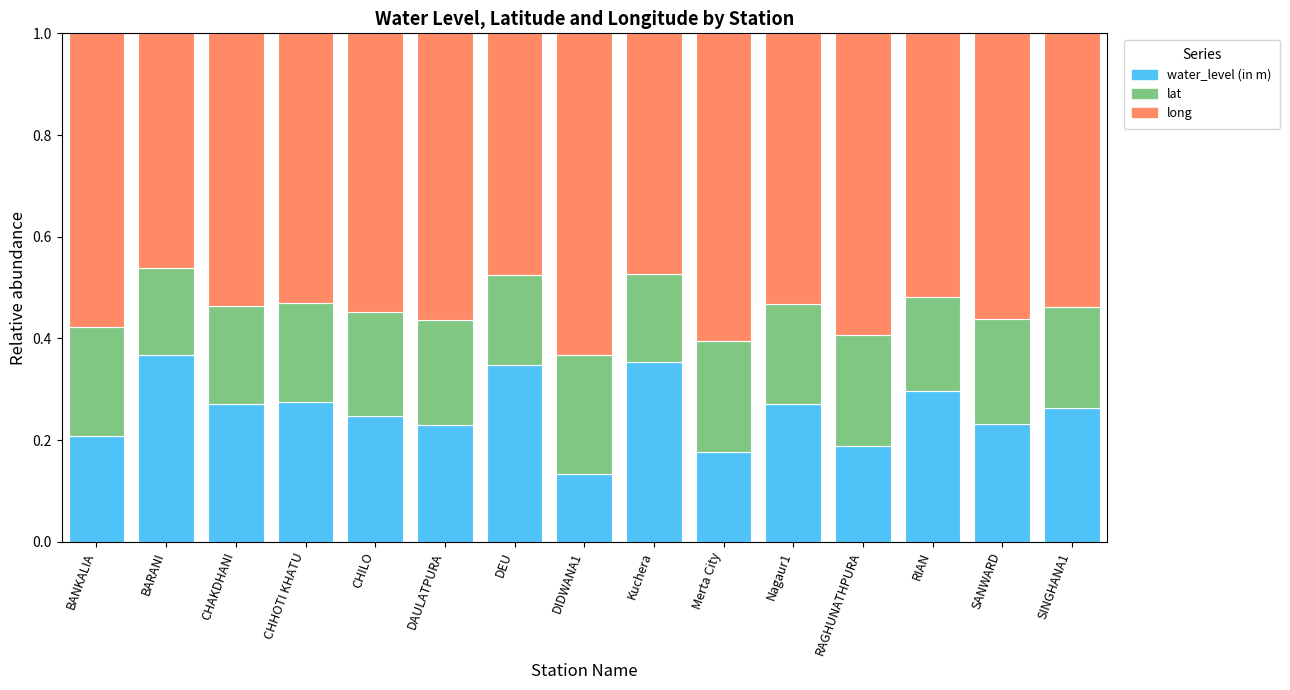

What is the total value across all series at Nagaur1?

1.0